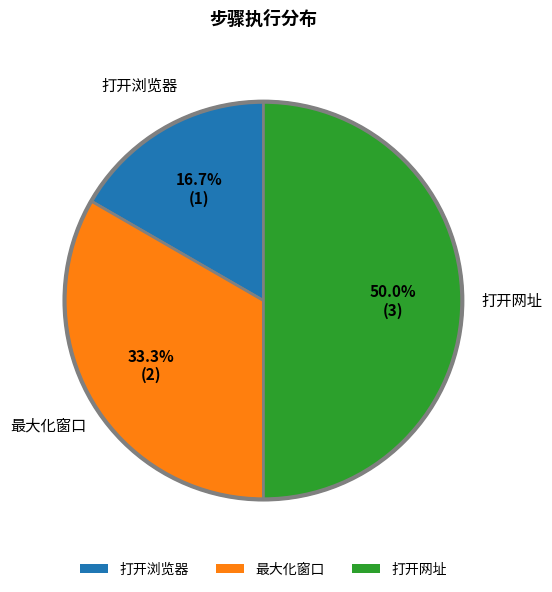

Count the number of slices in the pie.

3